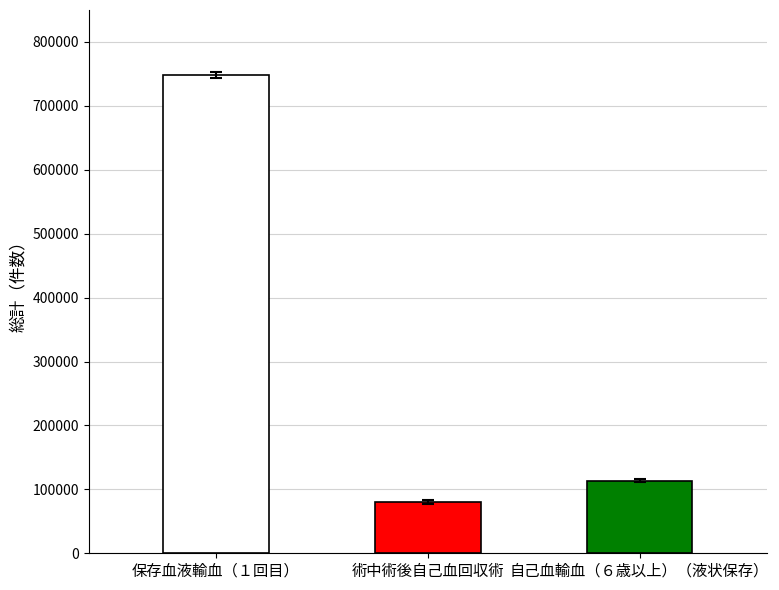

What is the difference between the values at 保存血液輸血（１回目） and 自己血輸血（６歳以上）（液状保存）?

634221